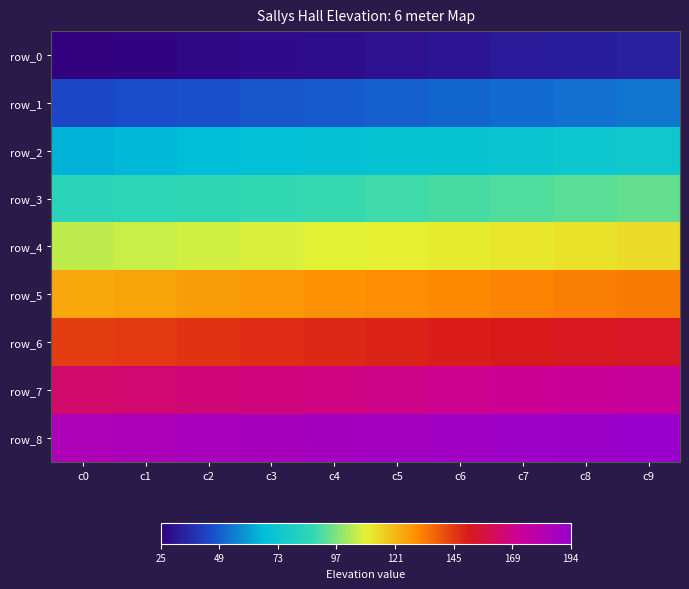

Reading right to left, extract all data points from this chart.

row_0: 34	33	32	31	30	29	28	27	26	25
row_1: 54	53	52	51	50	49	48	47	46	45
row_2: 74	73	72	71	70	69	68	67	66	65
row_3: 94	93	92	91	90	89	88	87	86	85
row_4: 114	113	112	111	110	109	108	107	106	105
row_5: 134	133	132	131	130	129	128	127	126	125
row_6: 154	153	152	151	150	149	148	147	146	145
row_7: 174	173	172	171	170	169	168	167	166	165
row_8: 194	193	192	191	190	189	188	187	186	185